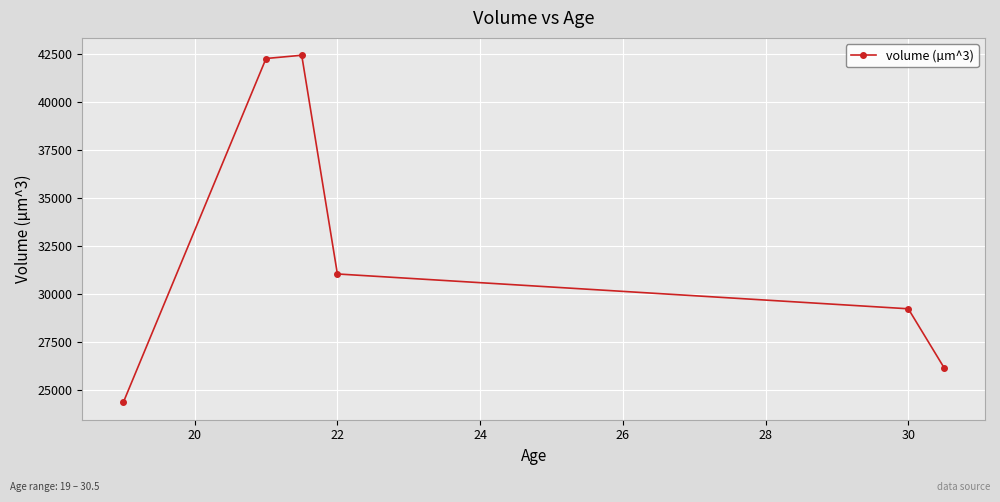

What is the value of the 3rd point from the left?

42436.3